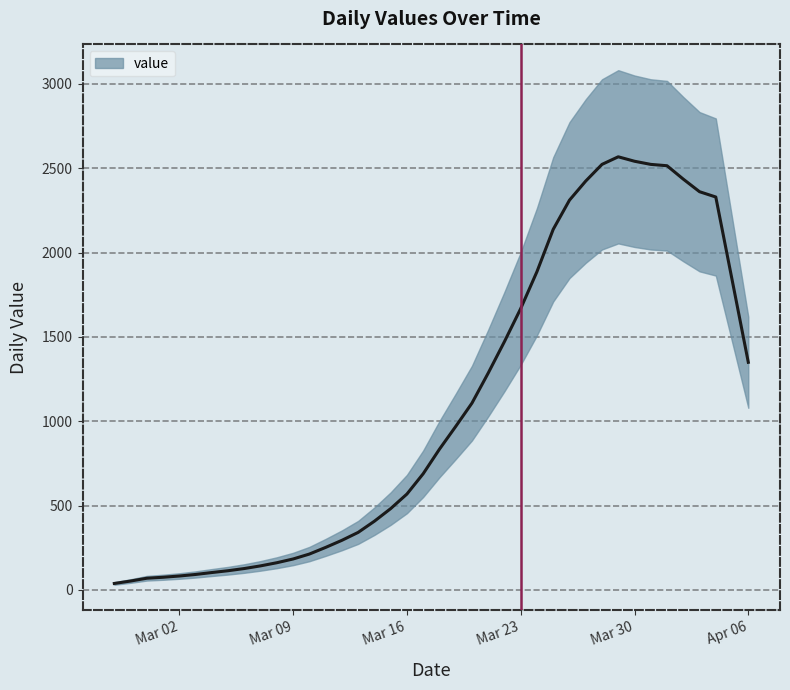

What is the sum of all values?

43569.8